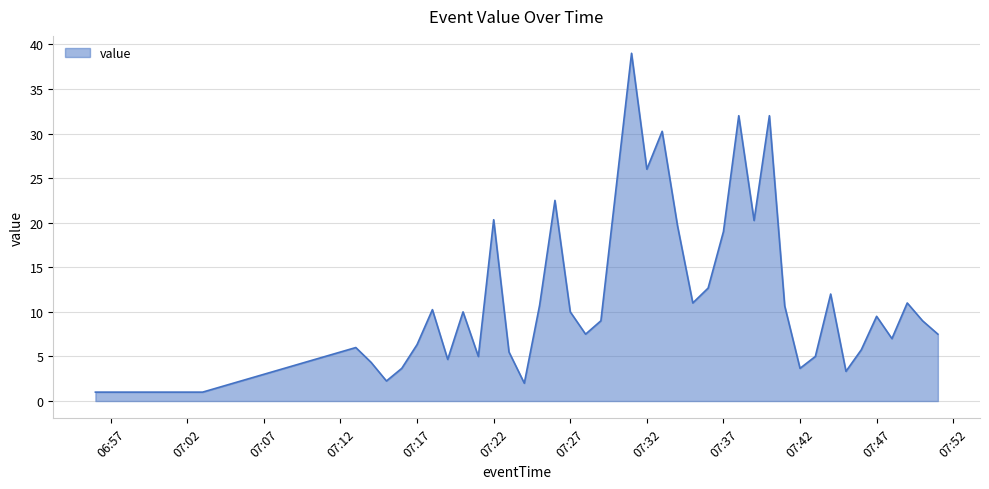

What is the difference between the maximum and minimum values?

38.0